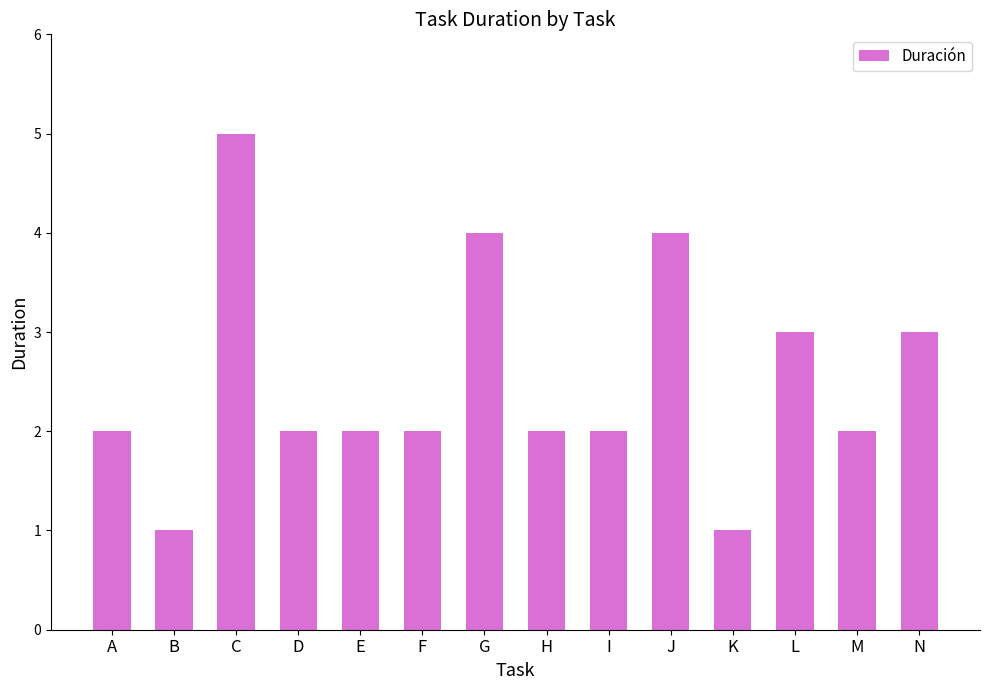

What is the change in value from J to K?

-3